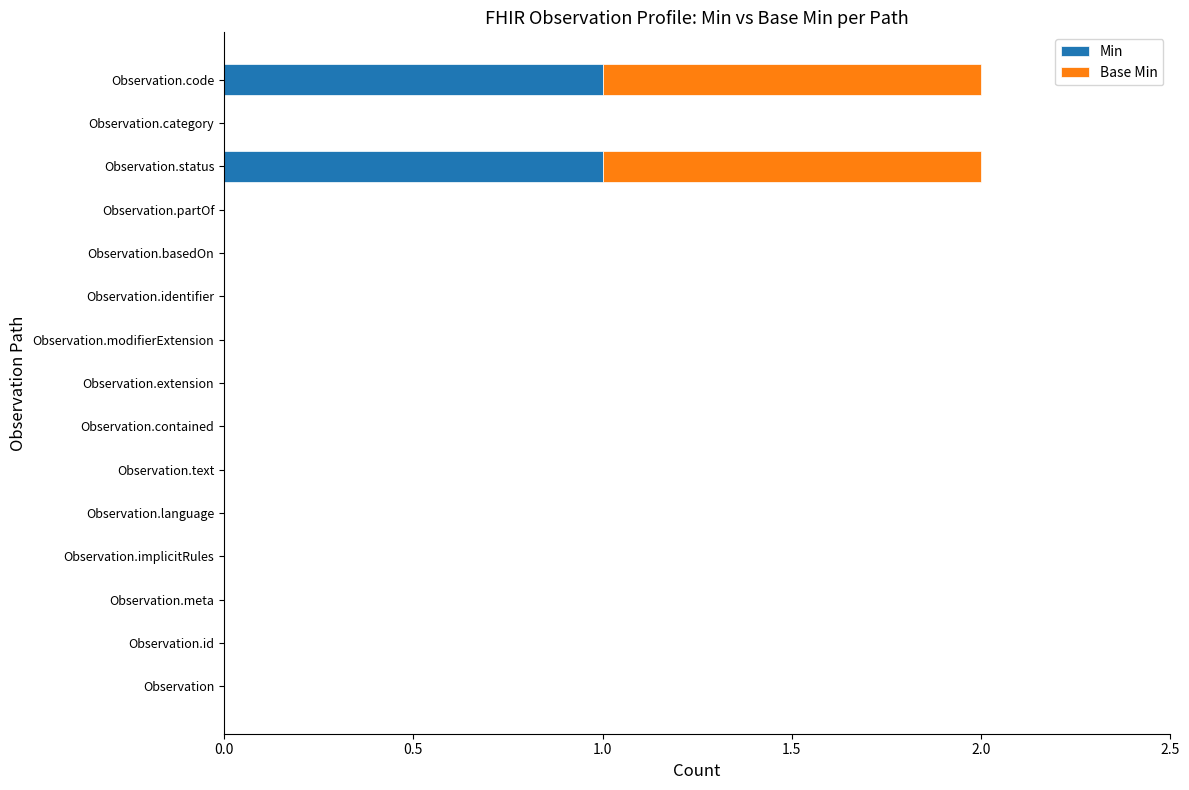

What are all the series names shown in the legend?

Min, Base Min